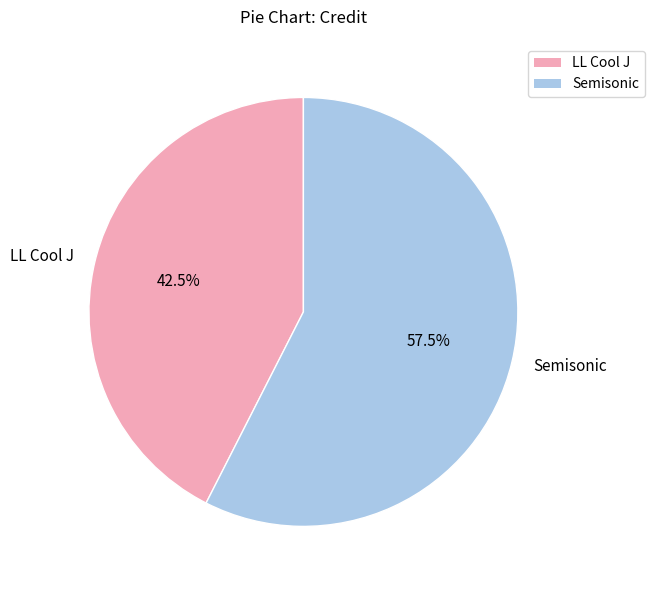

Which category has the smallest portion of the pie?

LL Cool J